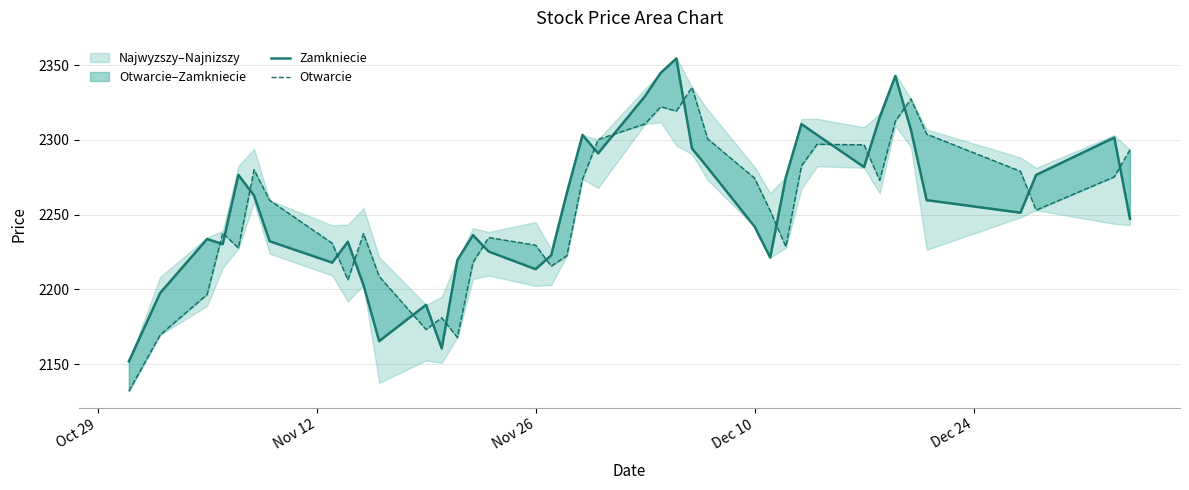

Which series has the widest spread of values?

Otwarcie